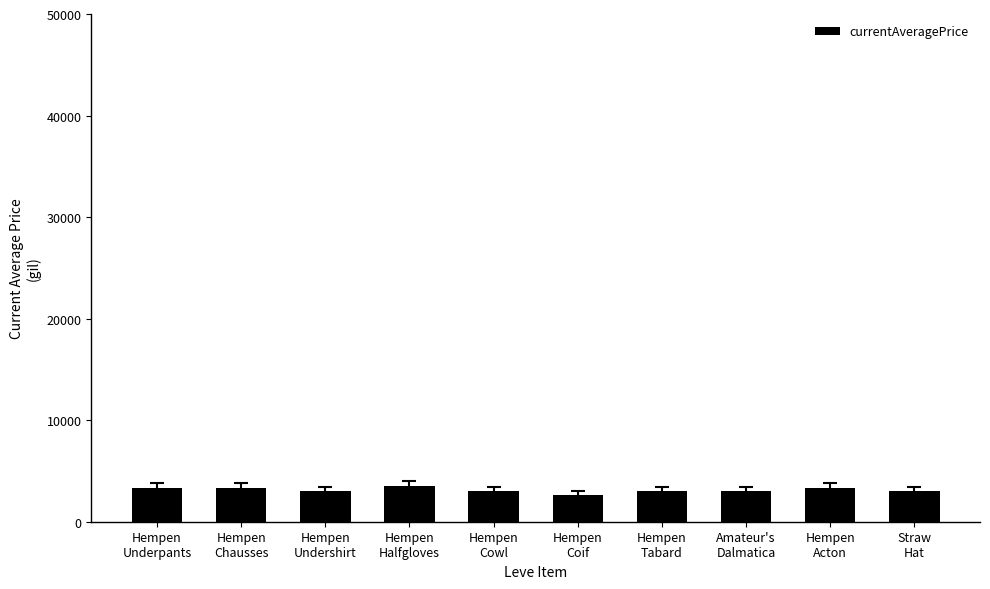

Approximately how many times larger is the value at Hempen
Cowl compared to Hempen
Underpants?

0.9